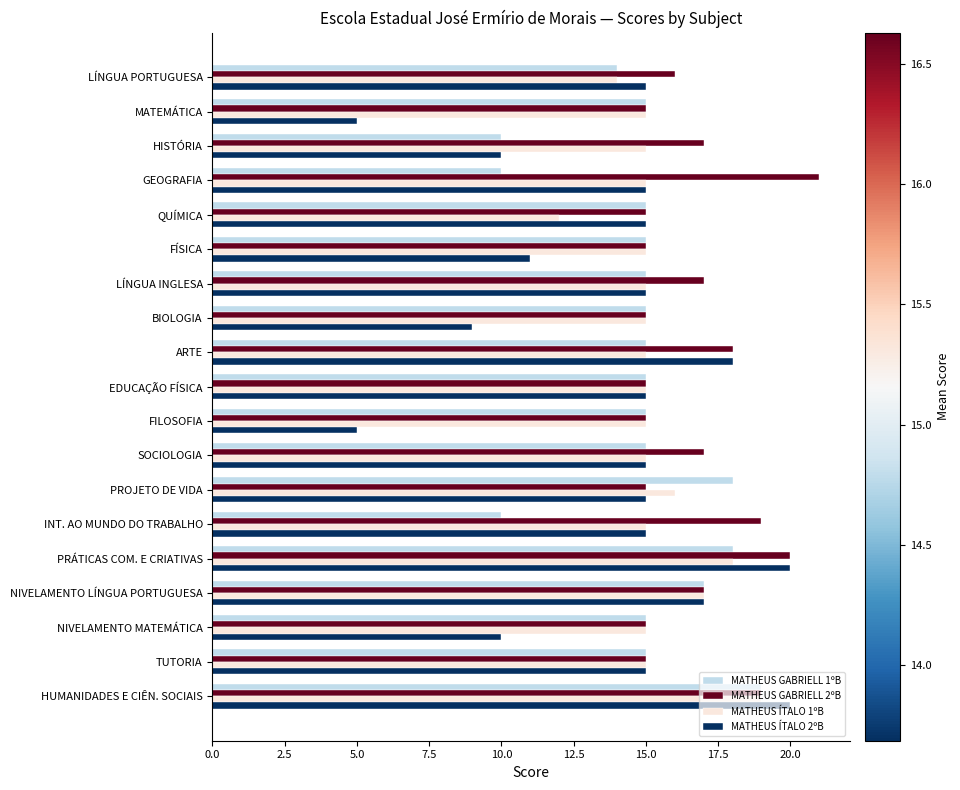

What is the average value of the MATHEUS GABRIELL 2ºB series?

17